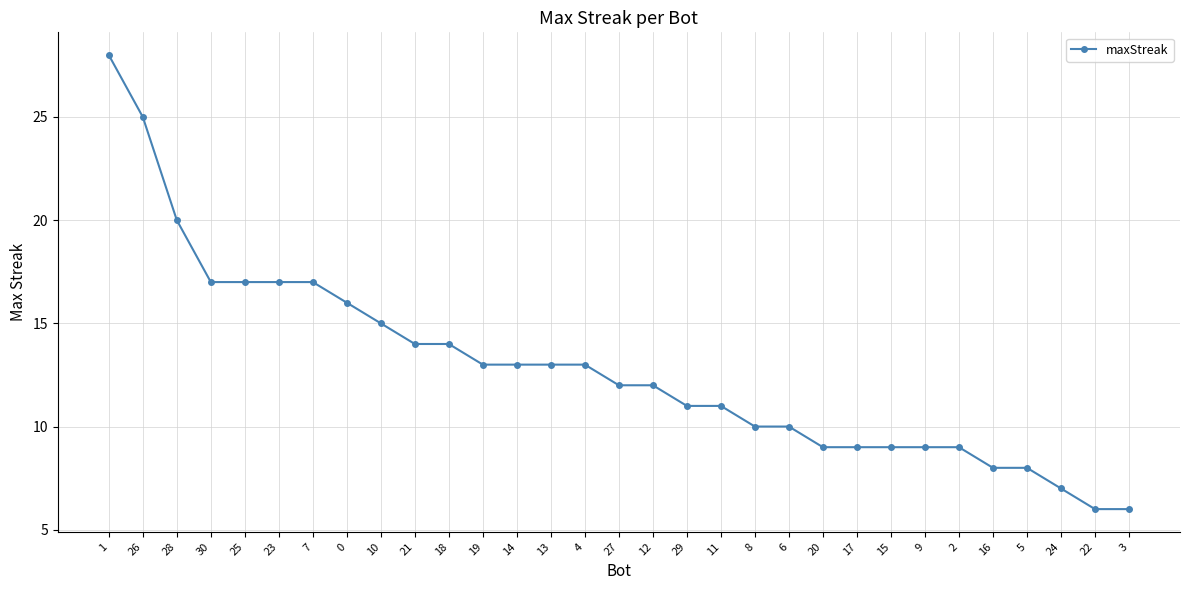

The value at 9 is 12. True or false?

False